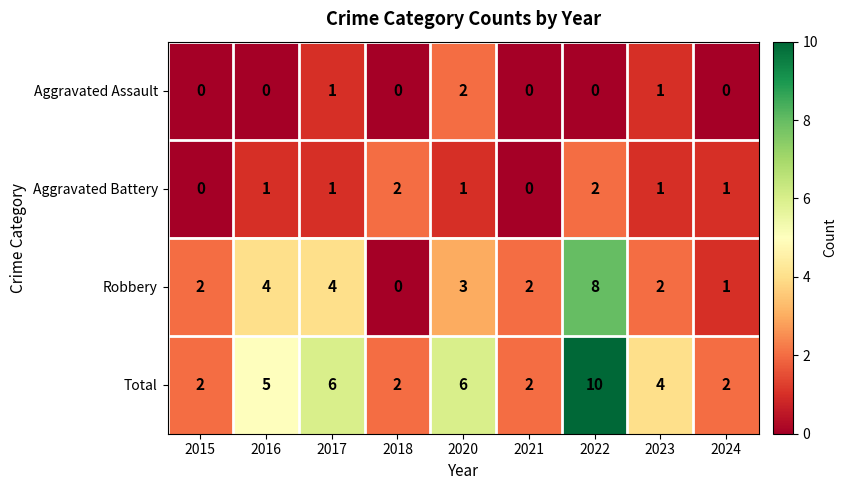

What is the sum of the Robbery values at 2023 and 2015?

4